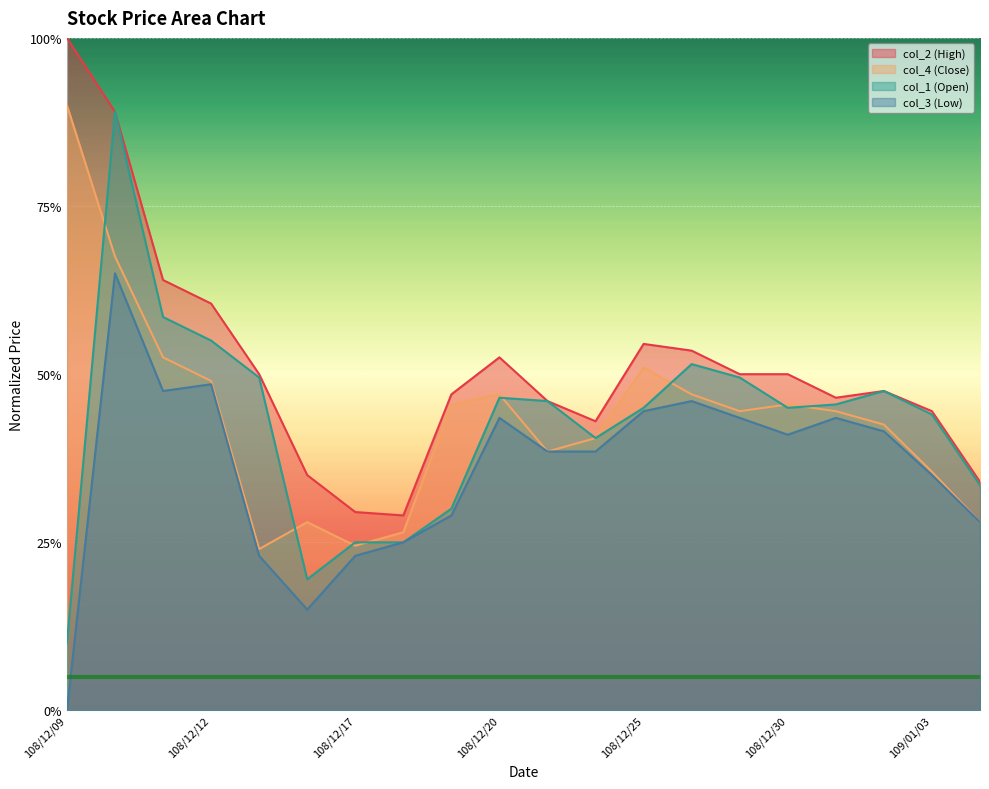

Reading left to right, transcribe all the data shown in this chart.

col_2: 1.0	0.9	0.6	0.6	0.5	0.3	0.3	0.3	0.5	0.5	0.5	0.4	0.5	0.5	0.5	0.5	0.5	0.5	0.4	0.3
col_4: 0.9	0.7	0.5	0.5	0.2	0.3	0.2	0.3	0.5	0.5	0.4	0.4	0.5	0.5	0.4	0.5	0.4	0.4	0.4	0.3
col_1: 0.1	0.9	0.6	0.6	0.5	0.2	0.2	0.2	0.3	0.5	0.5	0.4	0.5	0.5	0.5	0.5	0.5	0.5	0.4	0.3
col_3: 0.0	0.7	0.5	0.5	0.2	0.1	0.2	0.2	0.3	0.4	0.4	0.4	0.4	0.5	0.4	0.4	0.4	0.4	0.3	0.3